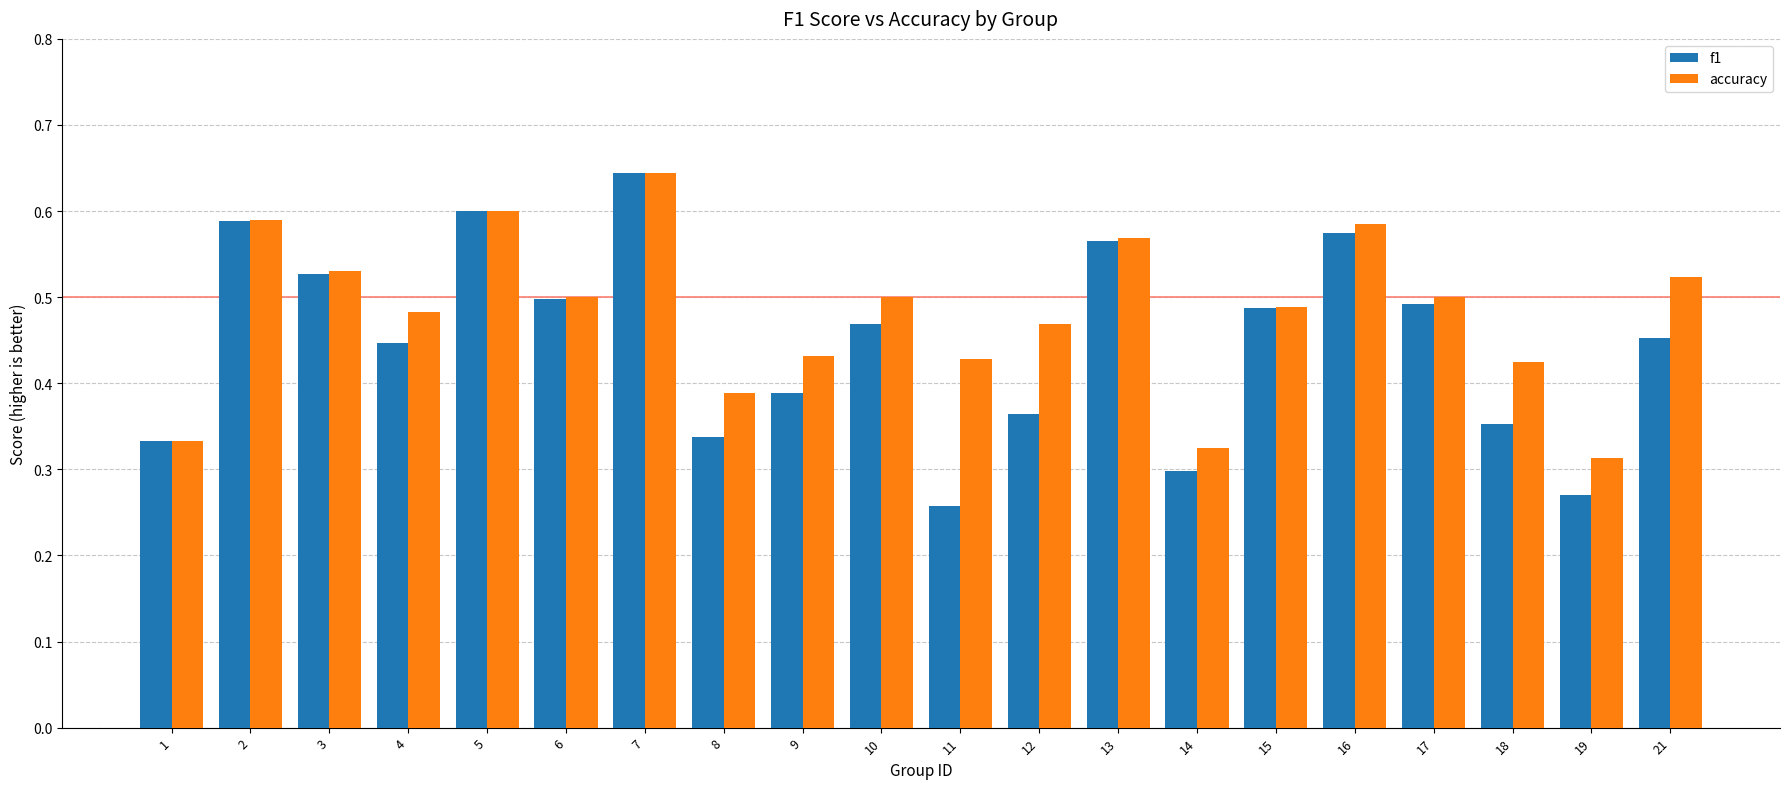

The value of f1 at 10 is 0.5. True or false?

True